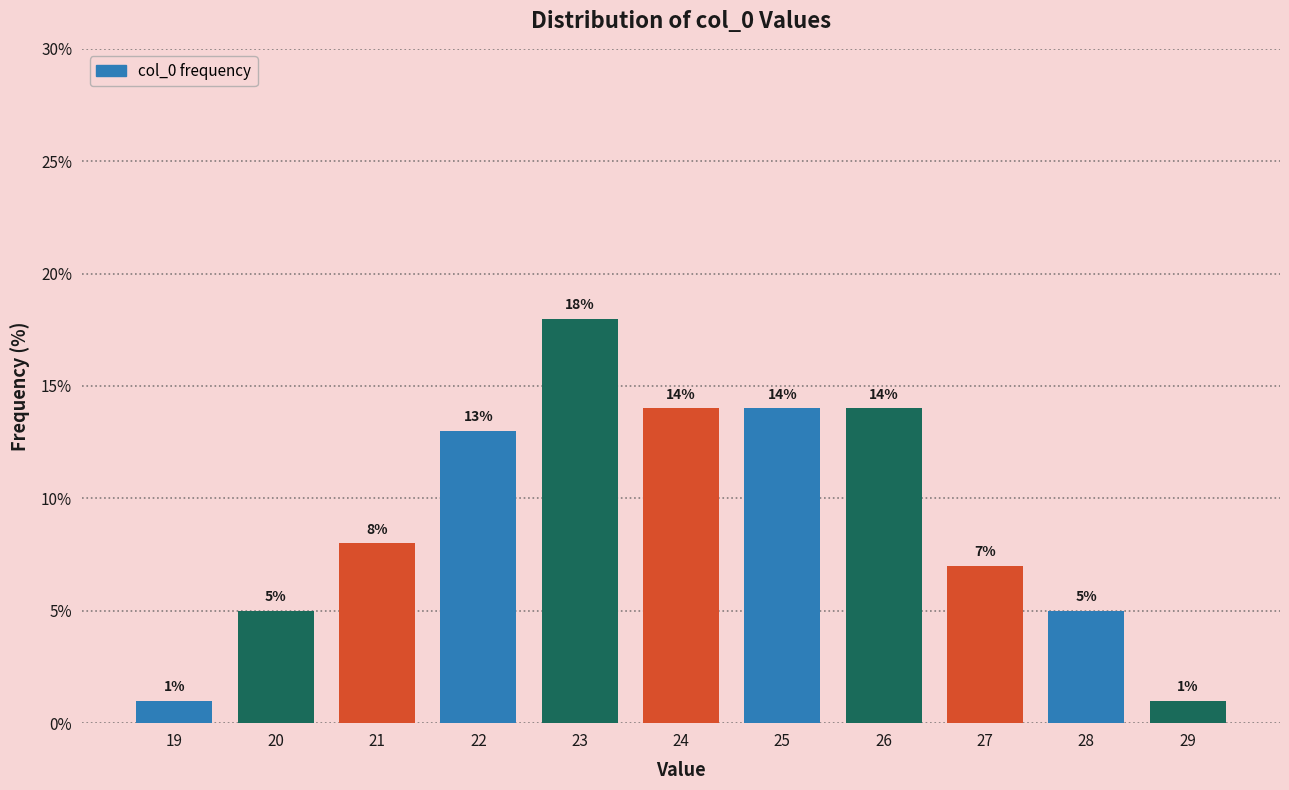

Reading left to right, extract all data points from this chart.

1.0	5.0	8.0	13.0	18.0	14.0	14.0	14.0	7.0	5.0	1.0